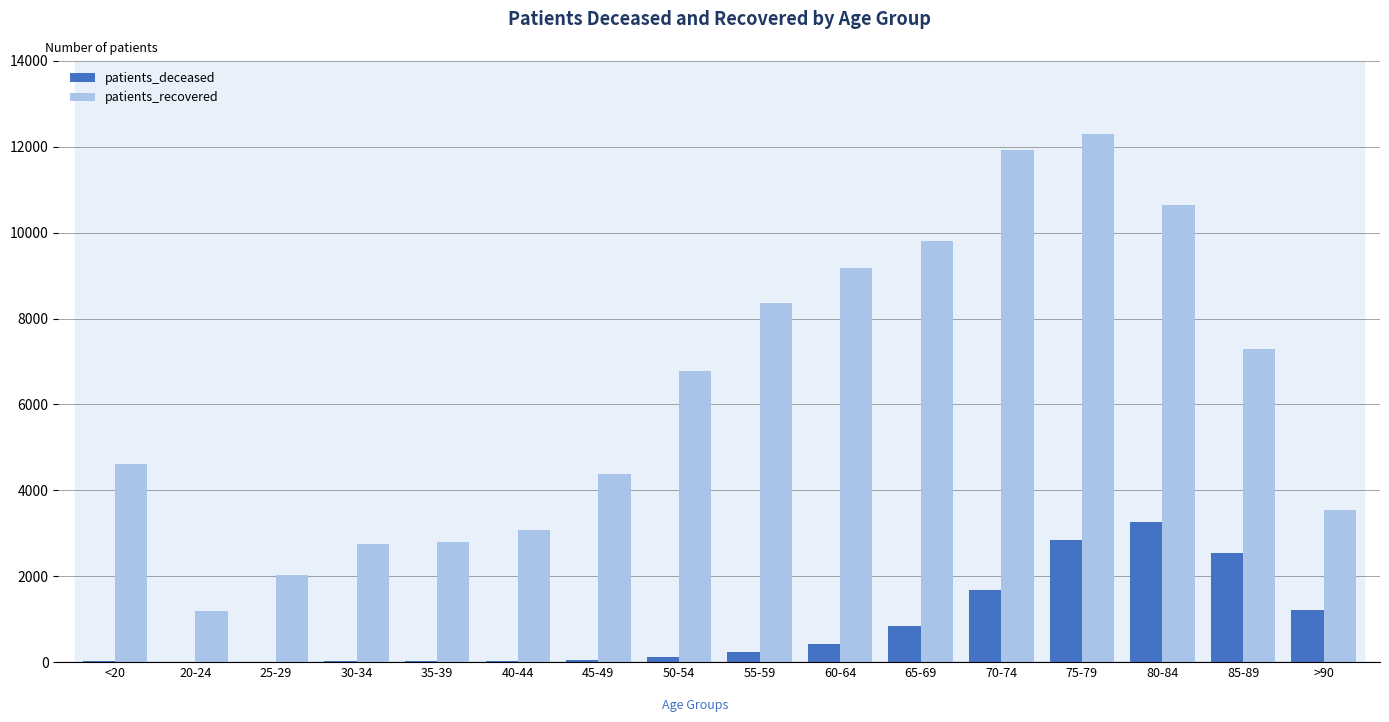

What is the sum of all patients_recovered values?

100698